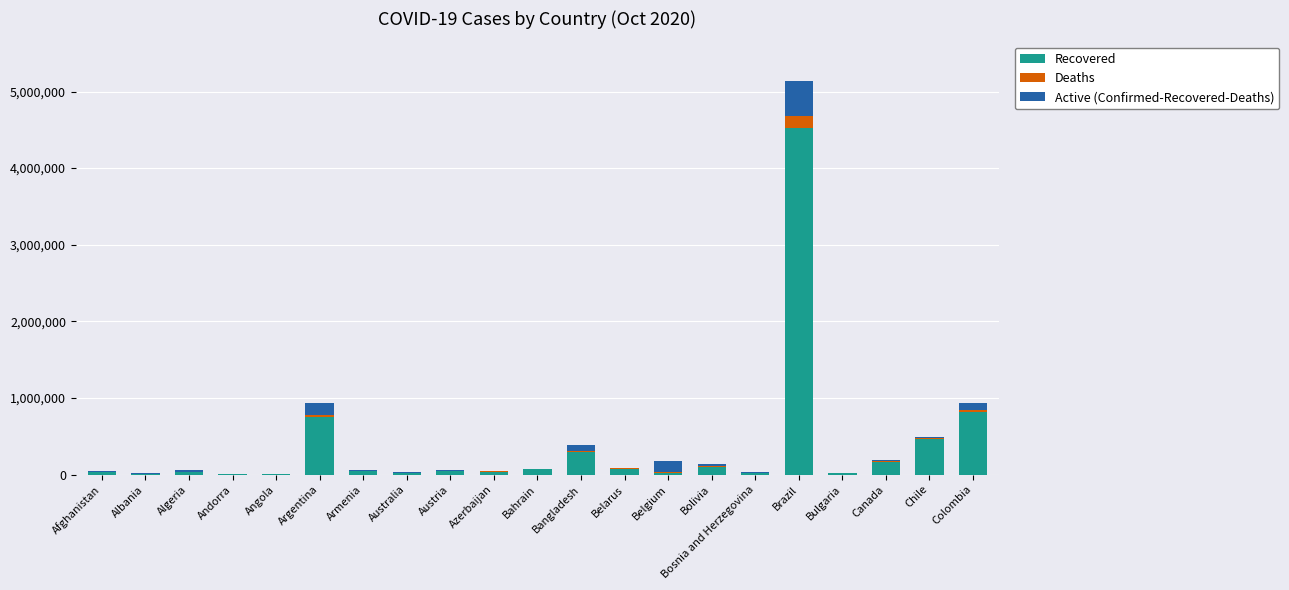

At which category is the sum across all series the highest?

Brazil